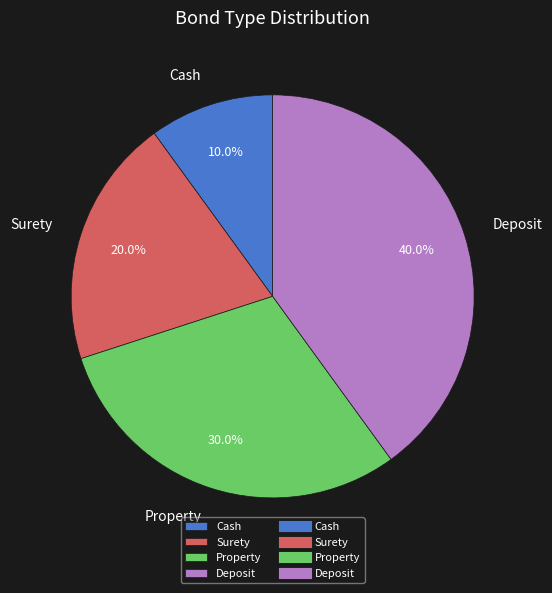

To the nearest percent, what portion does Deposit represent?

40%